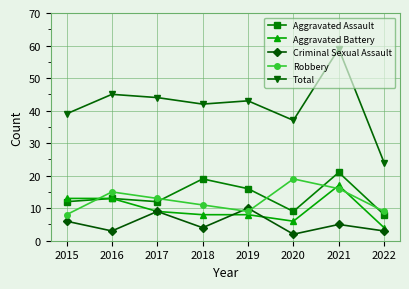

How many times do Robbery and Criminal Sexual Assault cross each other?

2